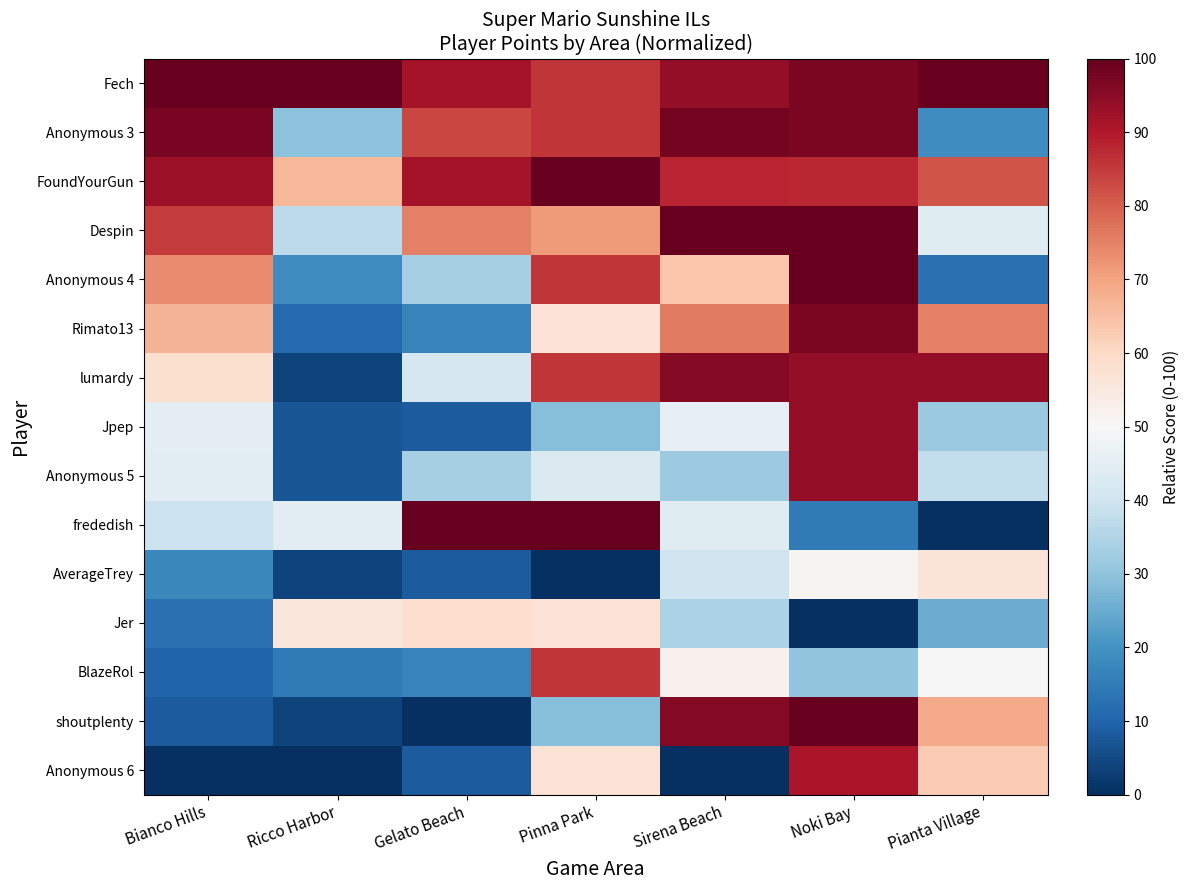

Reading left to right, what are all the values shown in this chart?

Fech: Bianco Hills=100.0	Ricco Harbor=100.0	Gelato Beach=91.7	Pinna Park=85.7	Sirena Beach=94.0	Noki Bay=97.0	Pianta Village=100.0
Anonymous 3: Bianco Hills=97.5	Ricco Harbor=29.6	Gelato Beach=83.3	Pinna Park=85.7	Sirena Beach=98.0	Noki Bay=97.0	Pianta Village=18.8
FoundYourGun: Bianco Hills=92.7	Ricco Harbor=66.7	Gelato Beach=91.7	Pinna Park=100.0	Sirena Beach=88.0	Noki Bay=87.9	Pianta Village=81.2
Despin: Bianco Hills=85.1	Ricco Harbor=37.0	Gelato Beach=75.0	Pinna Park=71.4	Sirena Beach=100.0	Noki Bay=100.0	Pianta Village=43.8
Anonymous 4: Bianco Hills=73.8	Ricco Harbor=18.5	Gelato Beach=33.3	Pinna Park=85.7	Sirena Beach=64.0	Noki Bay=100.0	Pianta Village=12.5
Rimato13: Bianco Hills=67.1	Ricco Harbor=11.1	Gelato Beach=16.7	Pinna Park=57.1	Sirena Beach=76.0	Noki Bay=97.0	Pianta Village=75.0
lumardy: Bianco Hills=58.1	Ricco Harbor=3.7	Gelato Beach=41.7	Pinna Park=85.7	Sirena Beach=96.0	Noki Bay=93.9	Pianta Village=93.8
Jpep: Bianco Hills=45.5	Ricco Harbor=7.4	Gelato Beach=8.3	Pinna Park=28.6	Sirena Beach=46.0	Noki Bay=93.9	Pianta Village=31.2
Anonymous 5: Bianco Hills=44.9	Ricco Harbor=7.4	Gelato Beach=33.3	Pinna Park=42.9	Sirena Beach=32.0	Noki Bay=93.9	Pianta Village=37.5
frededish: Bianco Hills=39.3	Ricco Harbor=44.4	Gelato Beach=100.0	Pinna Park=100.0	Sirena Beach=44.0	Noki Bay=15.2	Pianta Village=0.0
AverageTrey: Bianco Hills=17.9	Ricco Harbor=3.7	Gelato Beach=8.3	Pinna Park=0.0	Sirena Beach=40.0	Noki Bay=51.5	Pianta Village=56.2
Jer: Bianco Hills=12.9	Ricco Harbor=55.6	Gelato Beach=58.3	Pinna Park=57.1	Sirena Beach=34.0	Noki Bay=0.0	Pianta Village=25.0
BlazeRol: Bianco Hills=9.8	Ricco Harbor=14.8	Gelato Beach=16.7	Pinna Park=85.7	Sirena Beach=52.0	Noki Bay=30.3	Pianta Village=50.0
shoutplenty: Bianco Hills=8.4	Ricco Harbor=3.7	Gelato Beach=0.0	Pinna Park=28.6	Sirena Beach=96.0	Noki Bay=100.0	Pianta Village=68.8
Anonymous 6: Bianco Hills=0.0	Ricco Harbor=0.0	Gelato Beach=8.3	Pinna Park=57.1	Sirena Beach=0.0	Noki Bay=90.9	Pianta Village=62.5